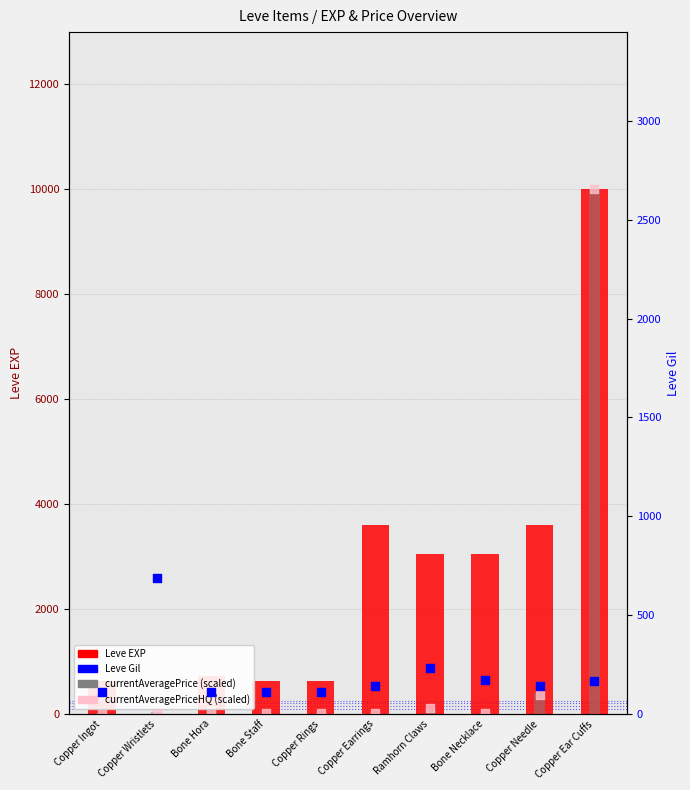

Is the value of Leve EXP at Bone Hora greater than the value of Leve Gil at Ramhorn Claws?

Yes